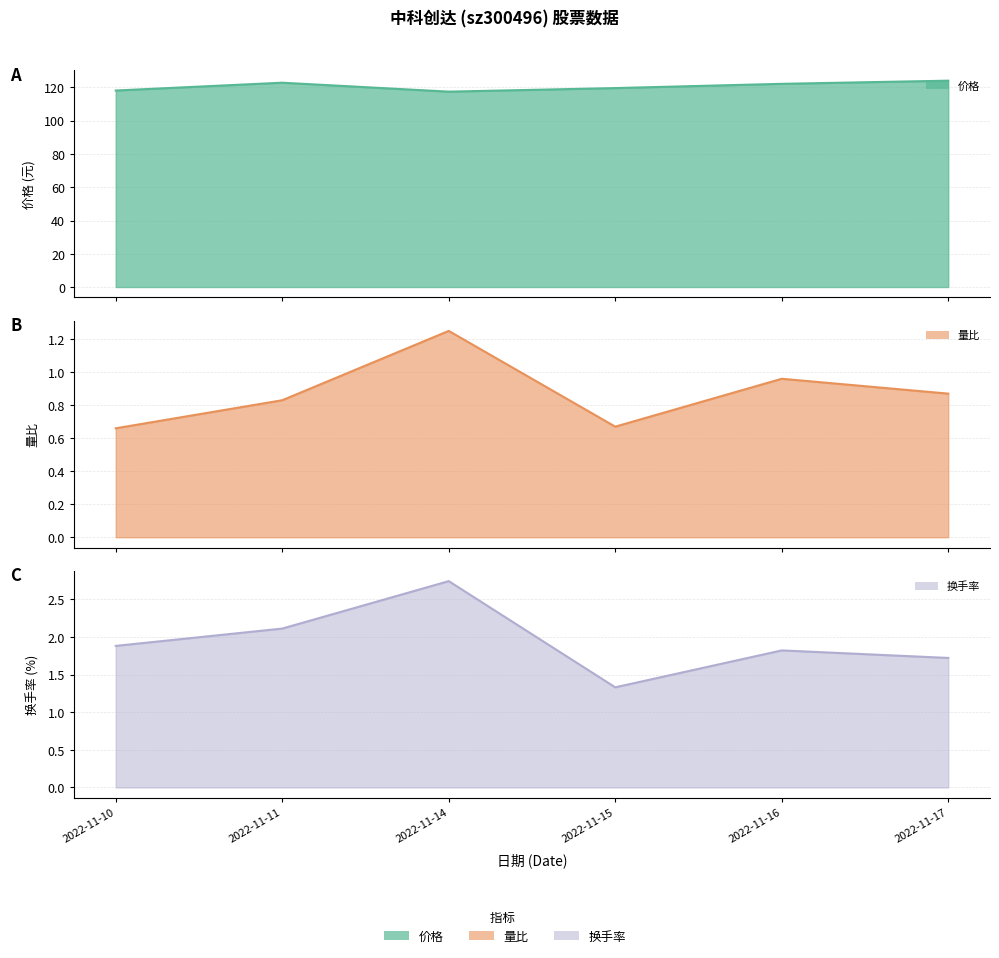

What is the highest value of the 换手率 series?

2.7